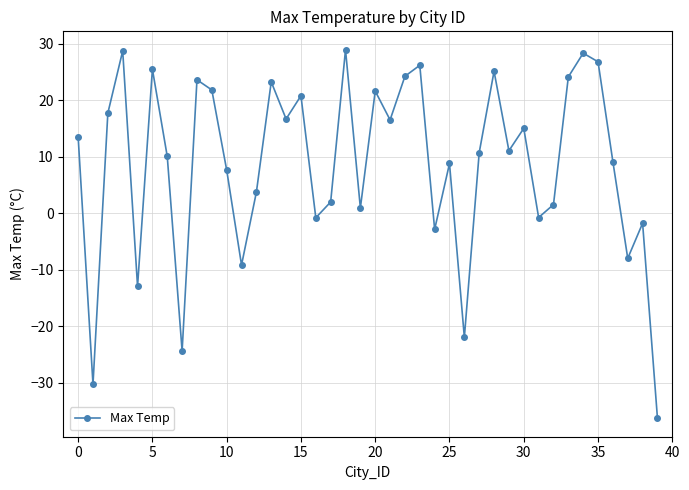

True or false: there are more than 2 points higher than both neighbors.

True